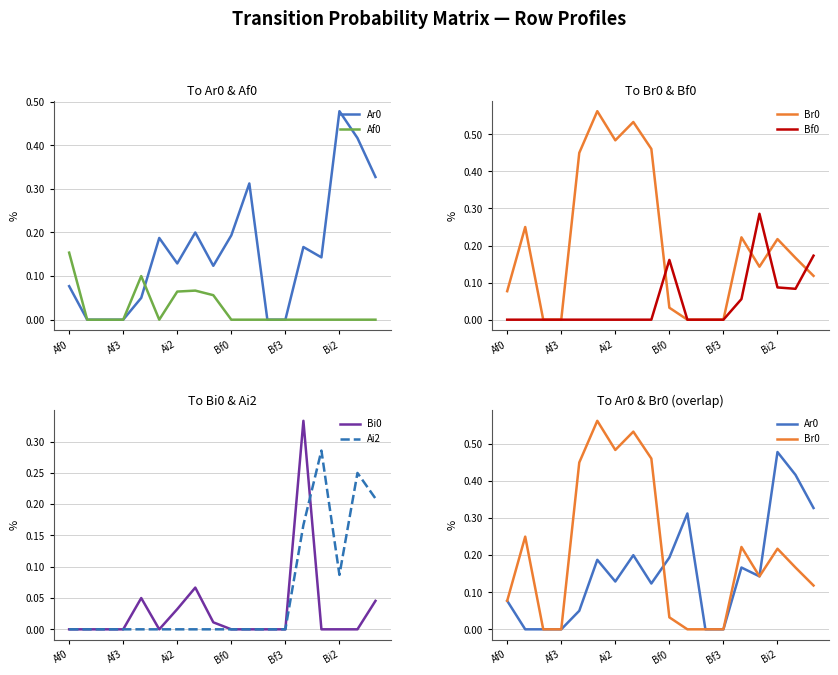

Which series has the largest range (max minus min)?

Br0